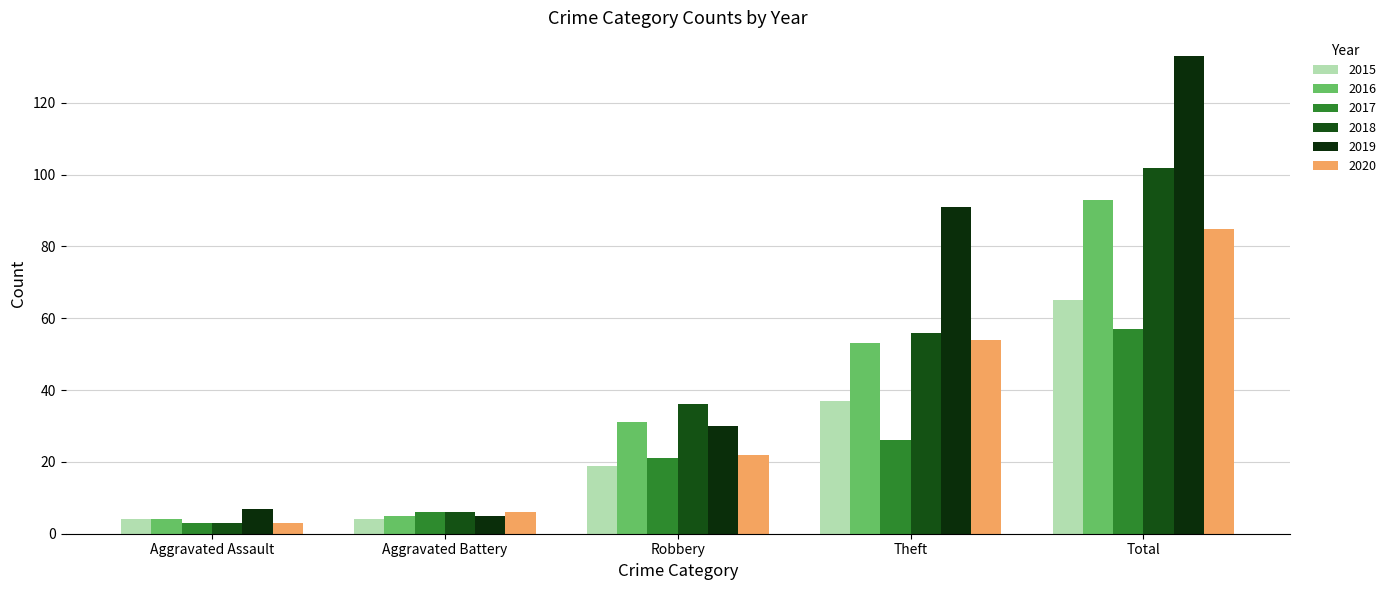

Which category has the lowest value across all series?

Aggravated Assault